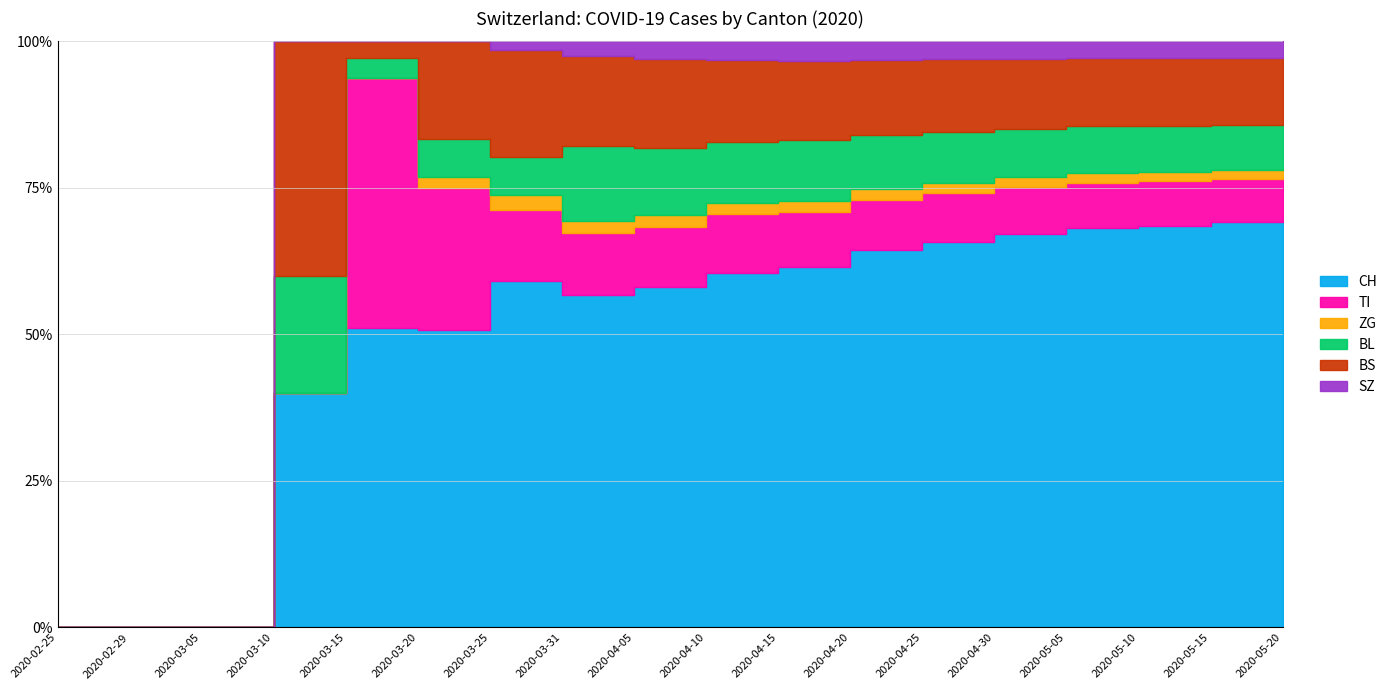

Reading right to left, what are all the values shown in this chart?

CH: 6294	6122	5866	5671	5195	4627	3961	3034	2509	1711	1079	414	140	73	4	0	0	0
TI: 666	660	652	645	622	590	527	456	411	298	202	85	67	61	0	0	0	0
ZG: 143	140	136	135	130	124	110	95	79	60	39	18	5	0	0	0	0	0
BL: 690	679	673	665	643	611	572	511	430	337	242	46	18	5	2	0	0	0
BS: 1025	1006	990	965	924	869	788	668	584	446	292	128	46	4	4	0	0	0
SZ: 259	252	246	240	229	216	194	163	130	90	48	10	0	0	0	0	0	0